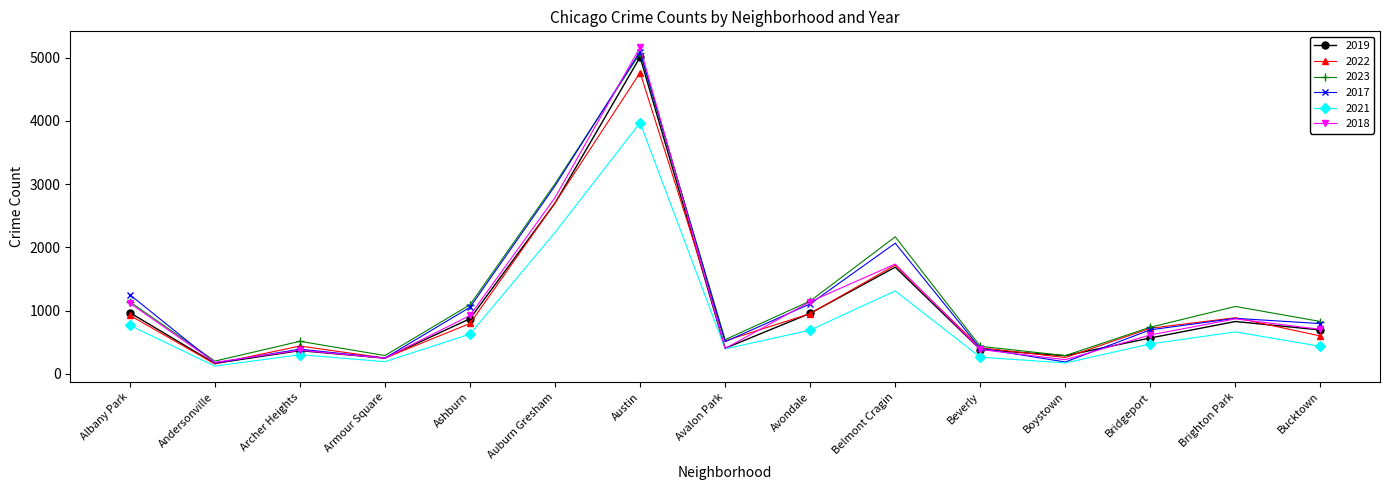

At which label is 2022 closest to 2459?

Auburn Gresham